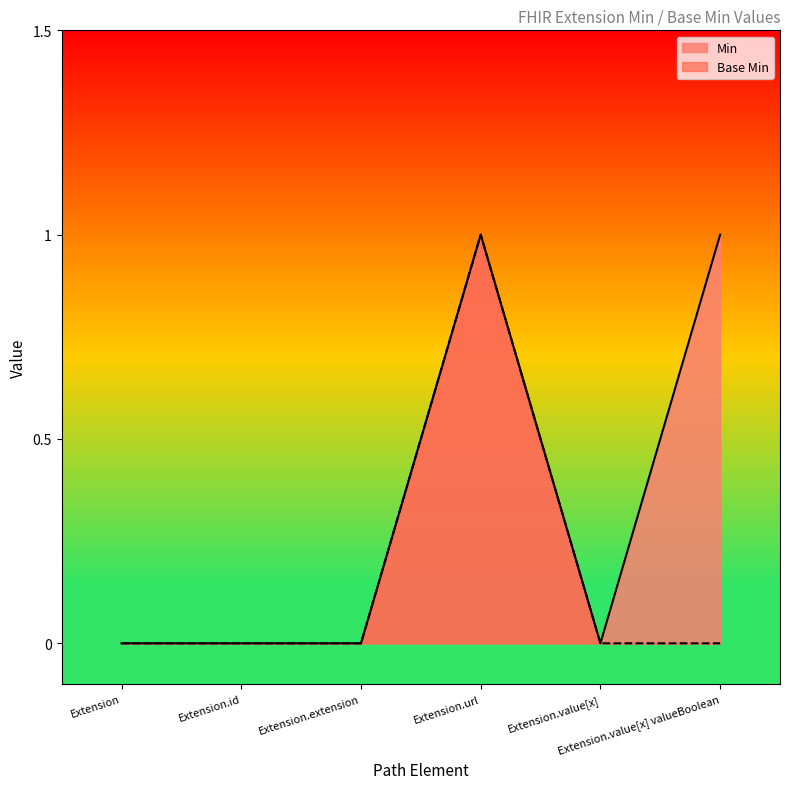

Does the chart display data point markers on the line(s)?

No